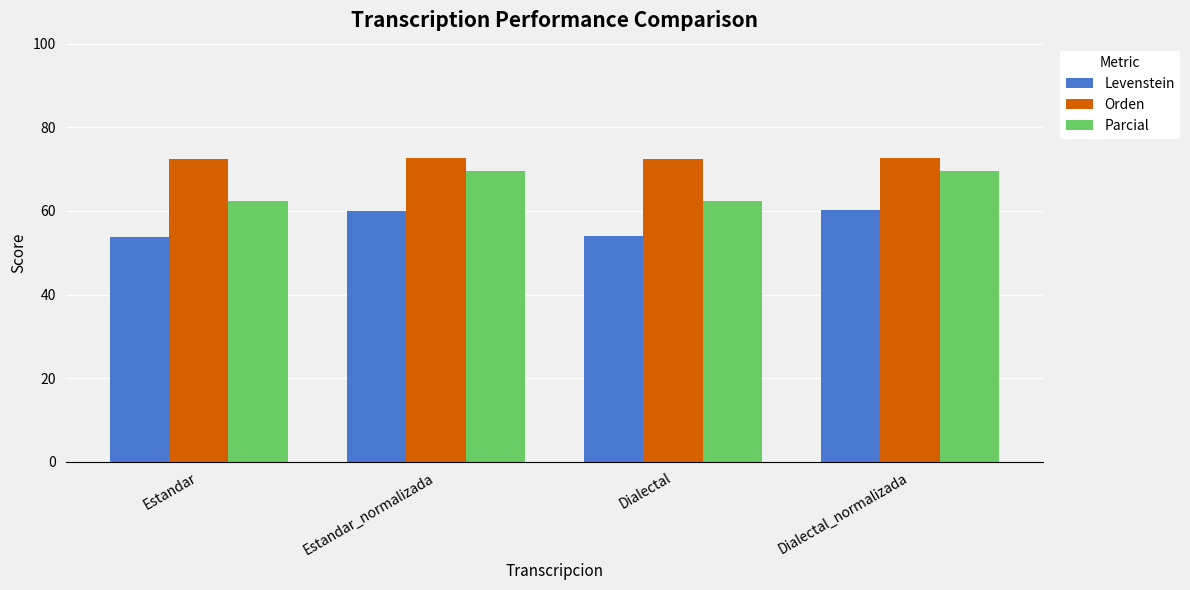

How many data points in Parcial are above 69?

2